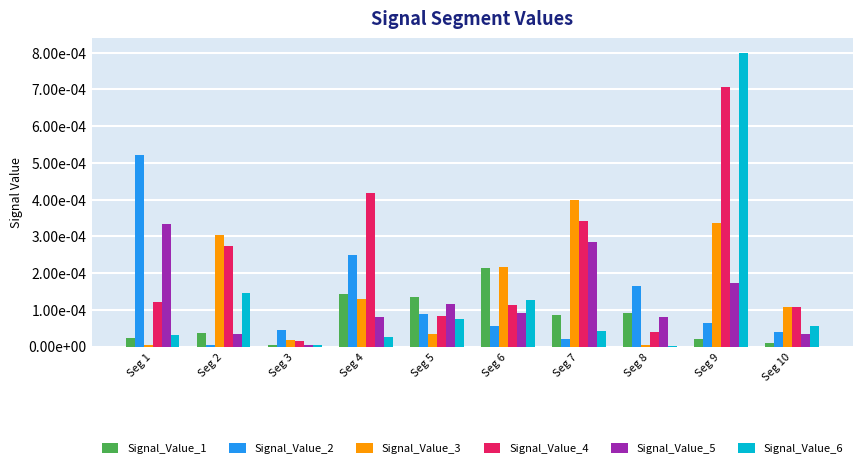

What are all the series names shown in the legend?

Signal_Value_1, Signal_Value_2, Signal_Value_3, Signal_Value_4, Signal_Value_5, Signal_Value_6